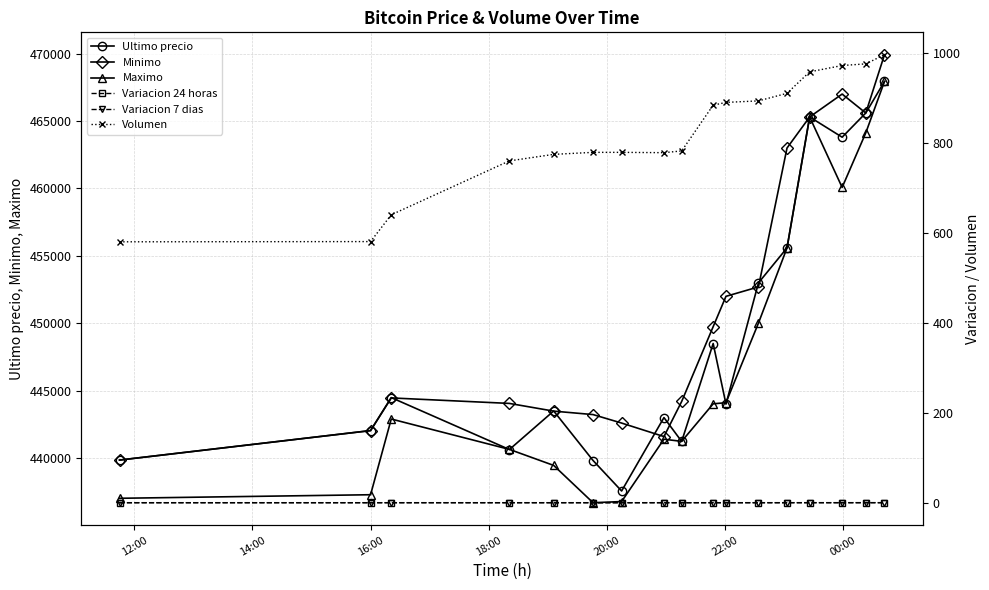

What is the lowest value of the Maximo series?

436692